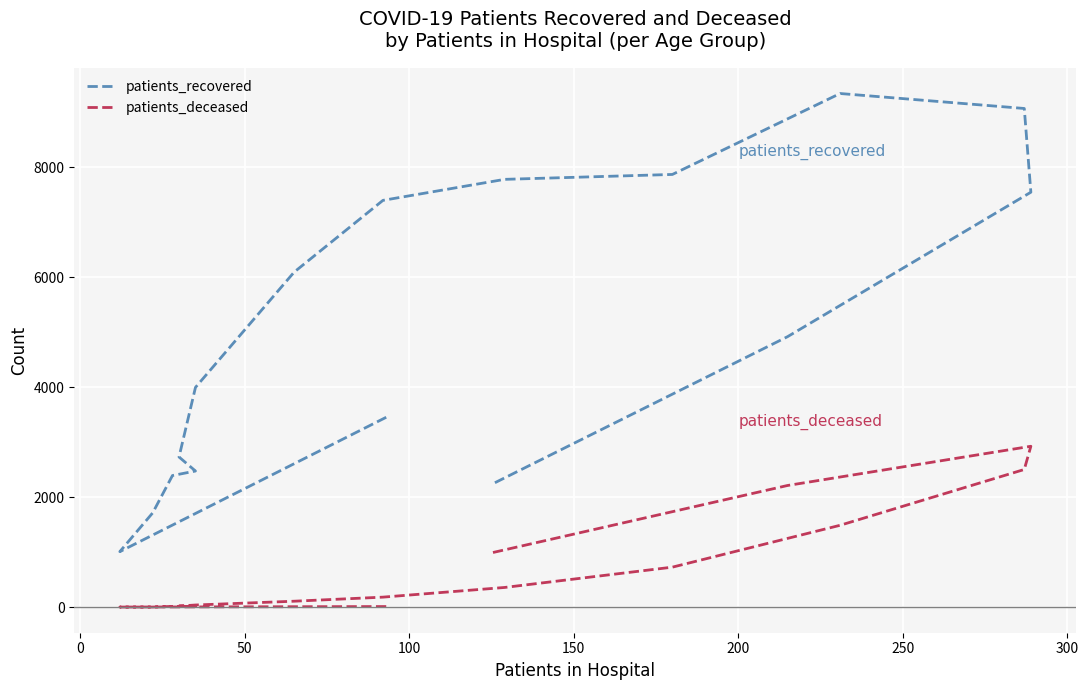

What are all the series names shown in the legend?

patients_recovered, patients_deceased